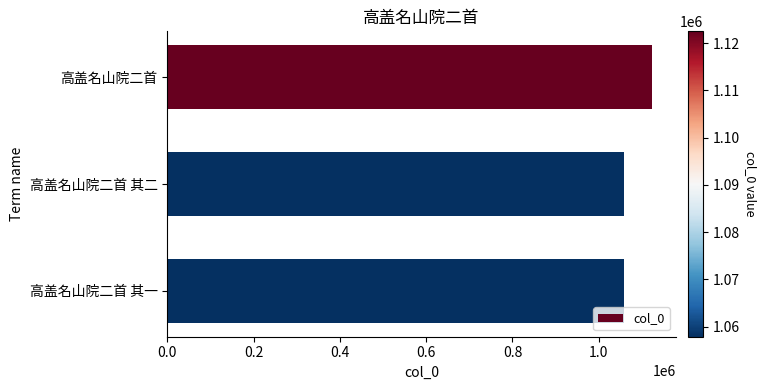

What is the average value?

1079407